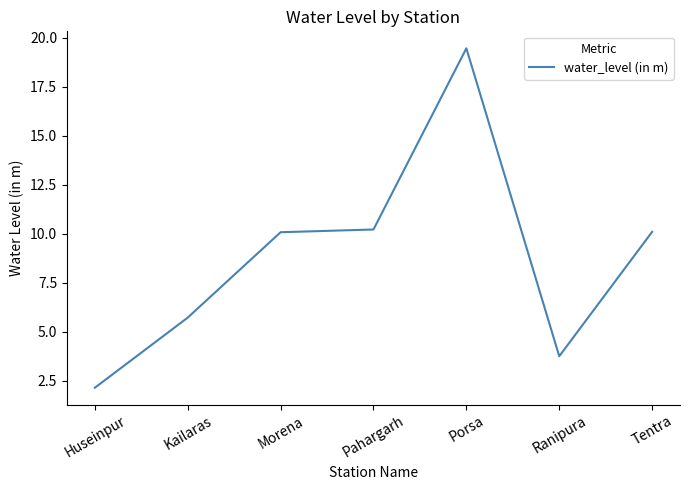

What position from the right is Ranipura?

2